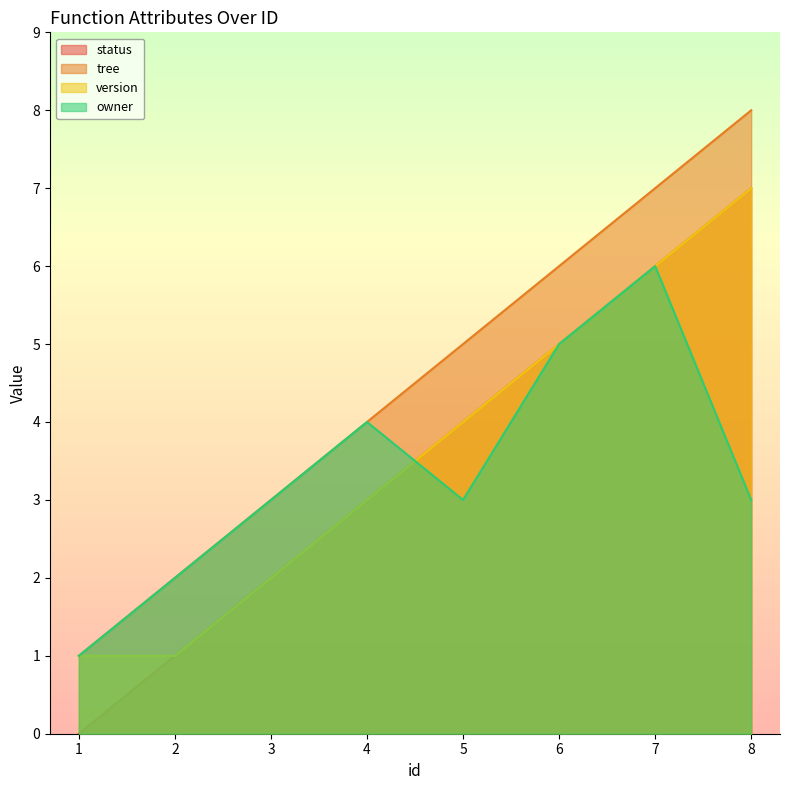

Between 3 and 7, which is larger?

7